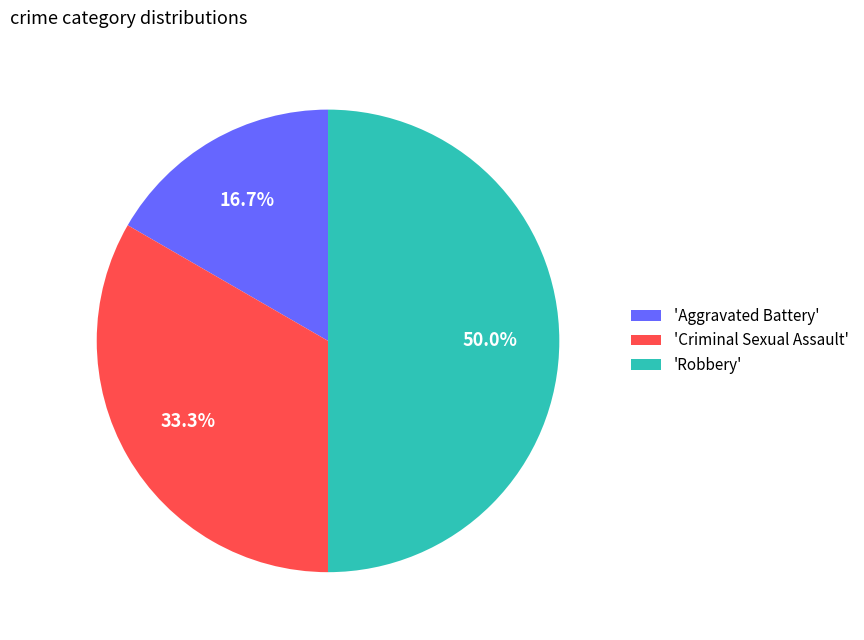

To the nearest percent, what is the difference between the largest and smallest slice percentages?

33%